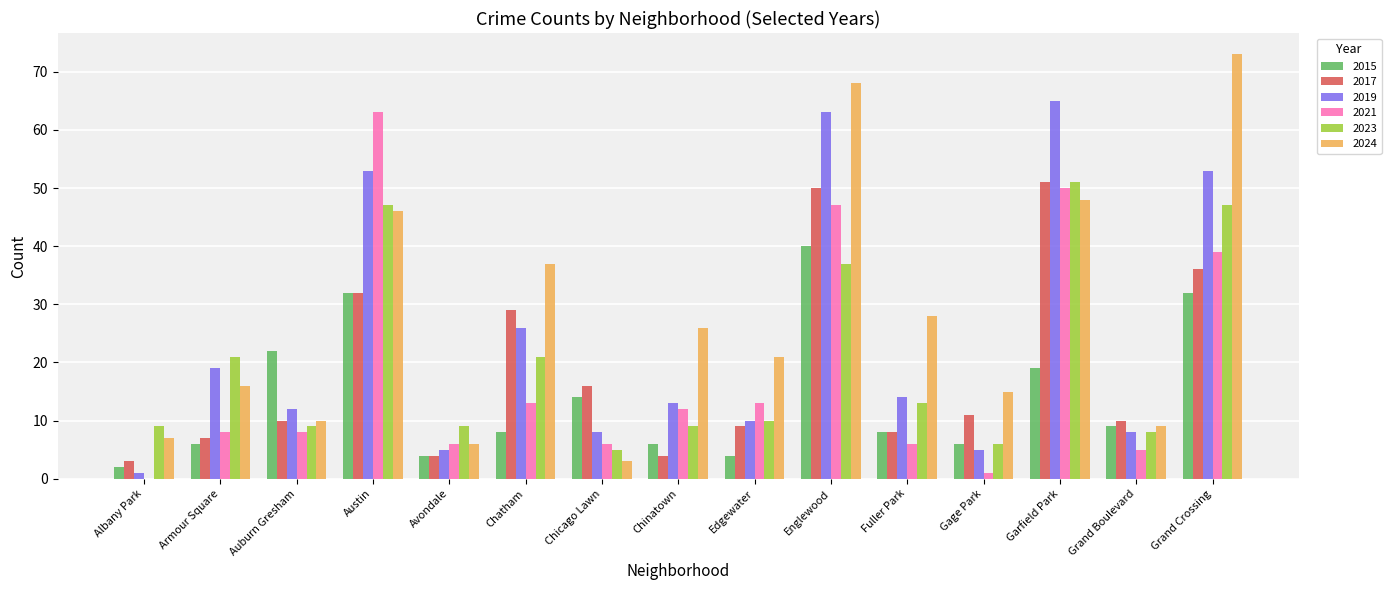

The 2023 series shows 6 at Fuller Park. True or false?

False